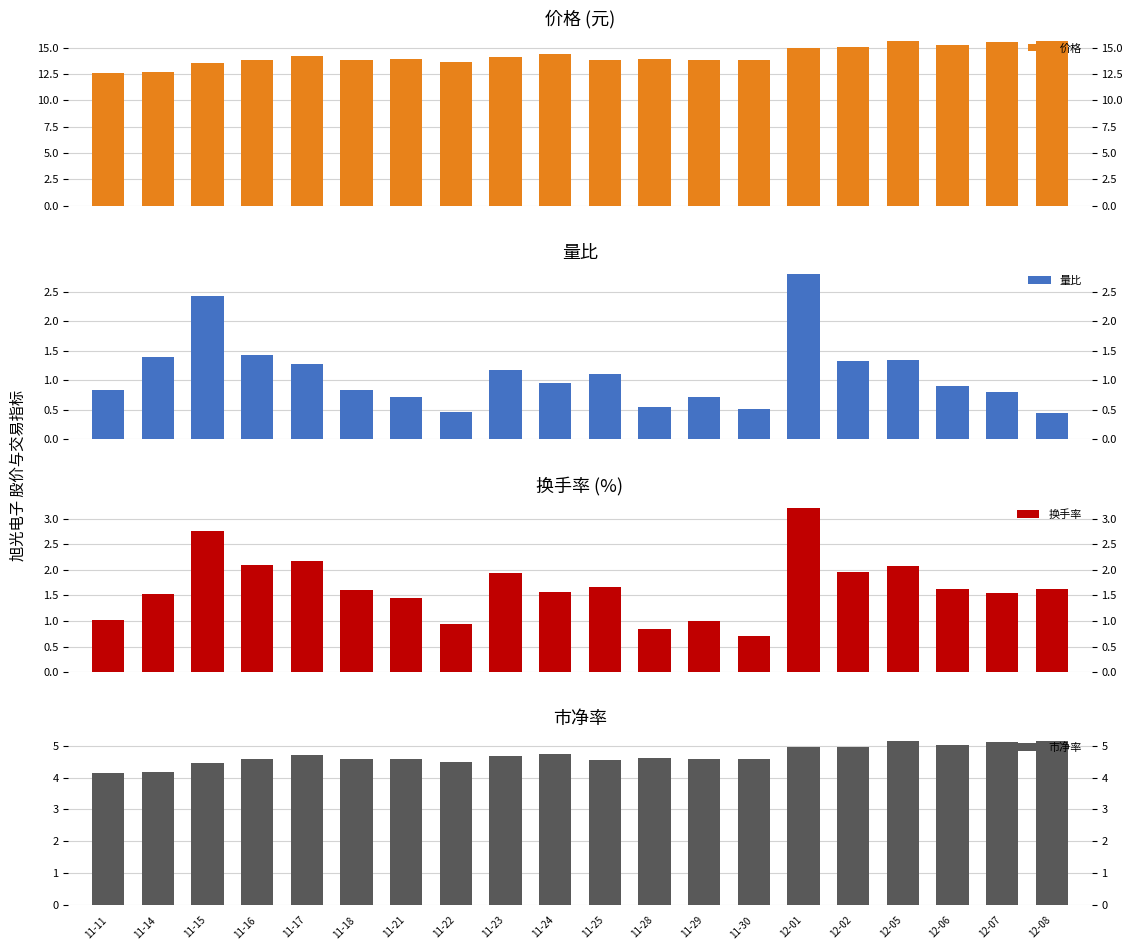

What is the label of the 10th bar from the left?

11-24